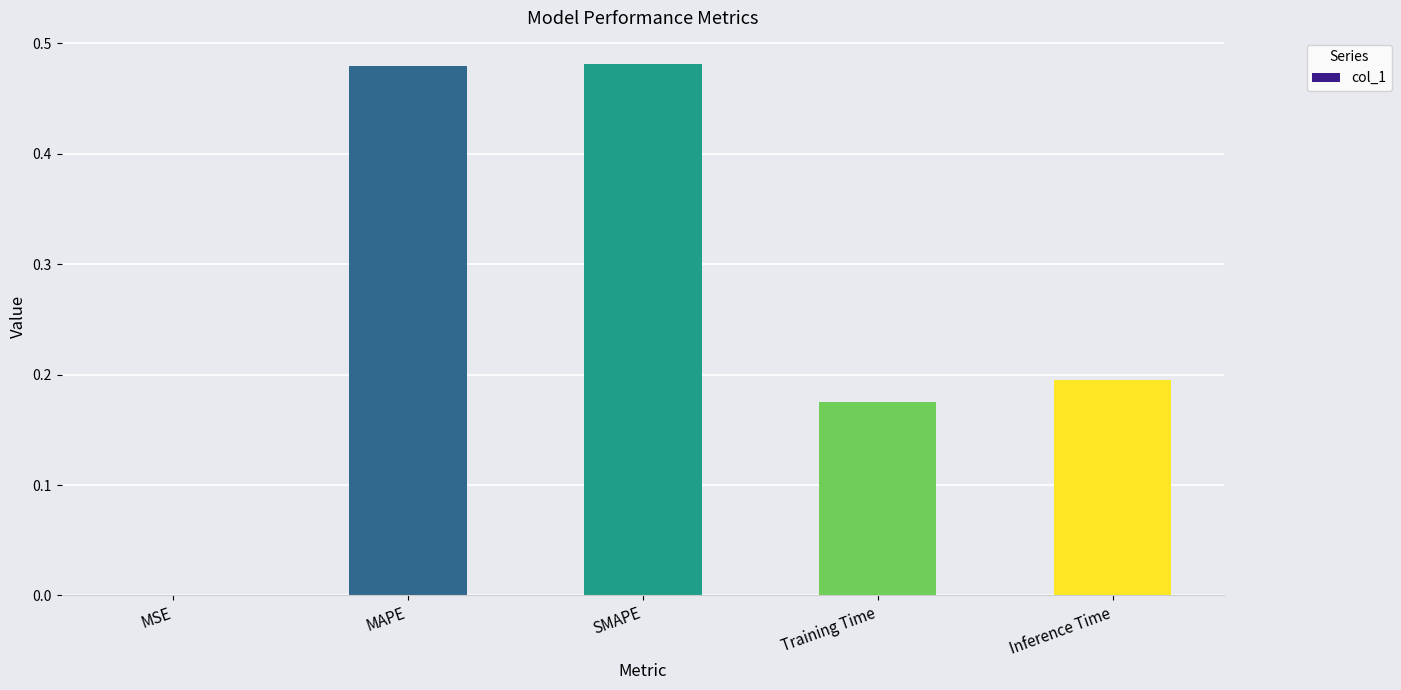

What is the sum of the values at SMAPE and Inference Time?

0.7